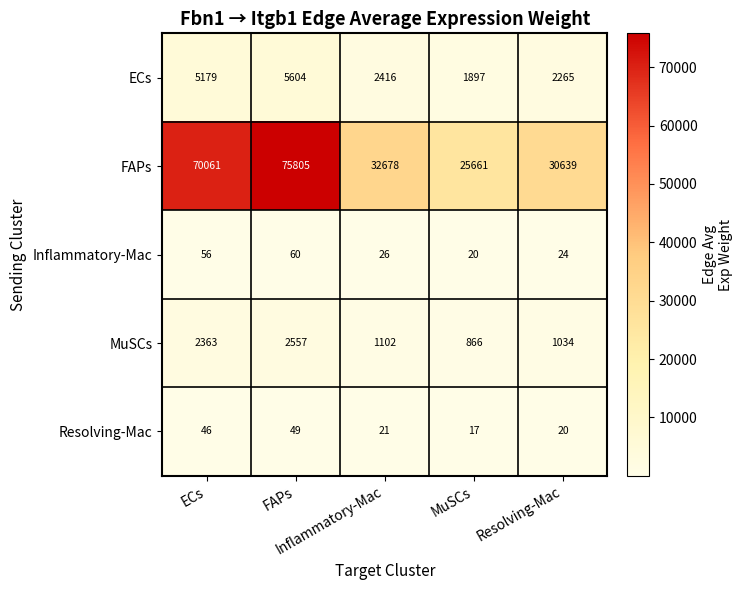

What is the minimum value shown in the chart?

17